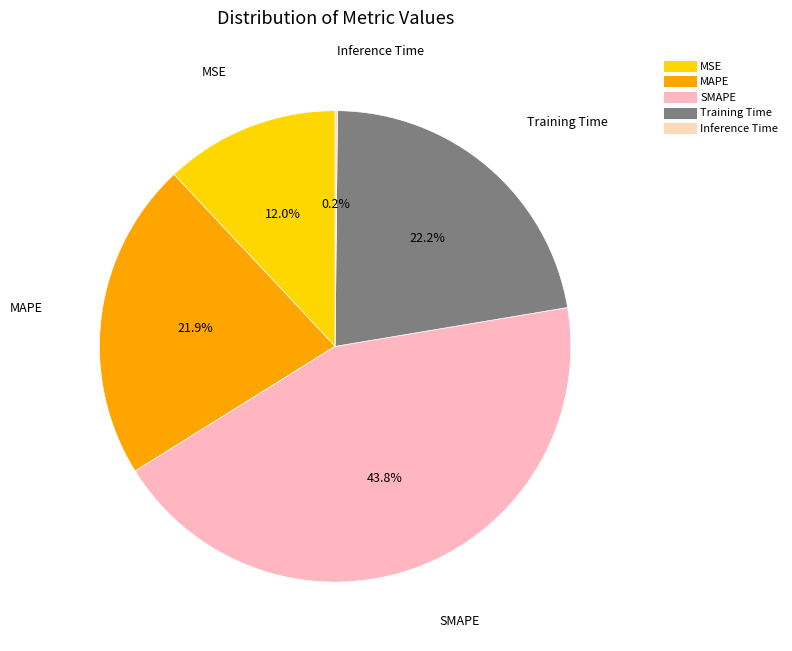

To the nearest percent, what portion does SMAPE represent?

44%